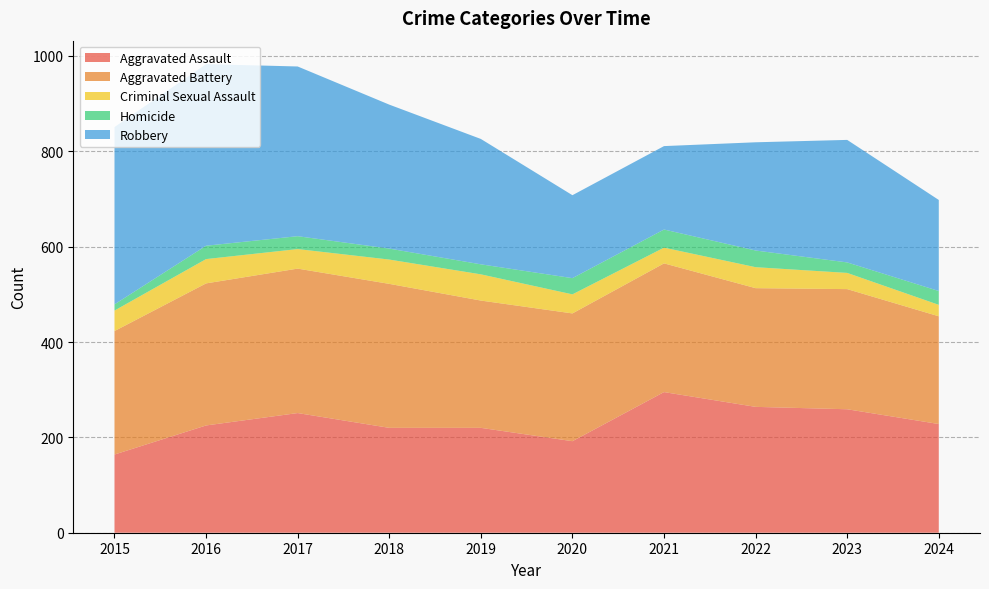

Reading left to right, transcribe all the data shown in this chart.

Aggravated Assault: 164	225	251	220	220	192	295	264	259	228
Aggravated Battery: 259	298	303	302	267	268	270	249	252	226
Criminal Sexual Assault: 43	51	41	51	55	40	33	44	34	24
Homicide: 13	28	27	23	21	34	38	35	22	29
Robbery: 372	381	356	302	263	174	175	227	257	191